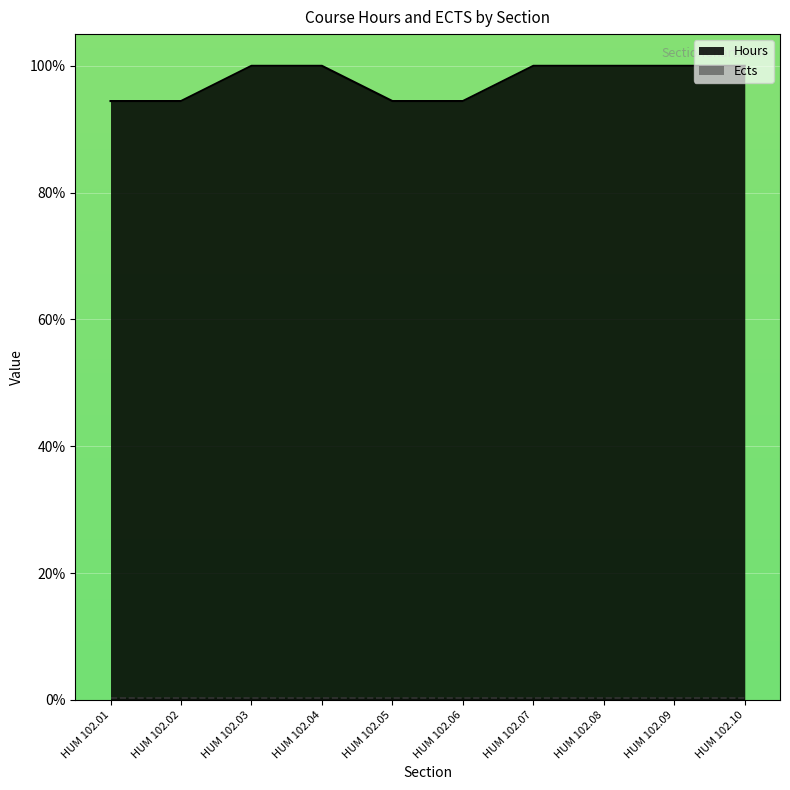

What is the sum of all values?

977.8